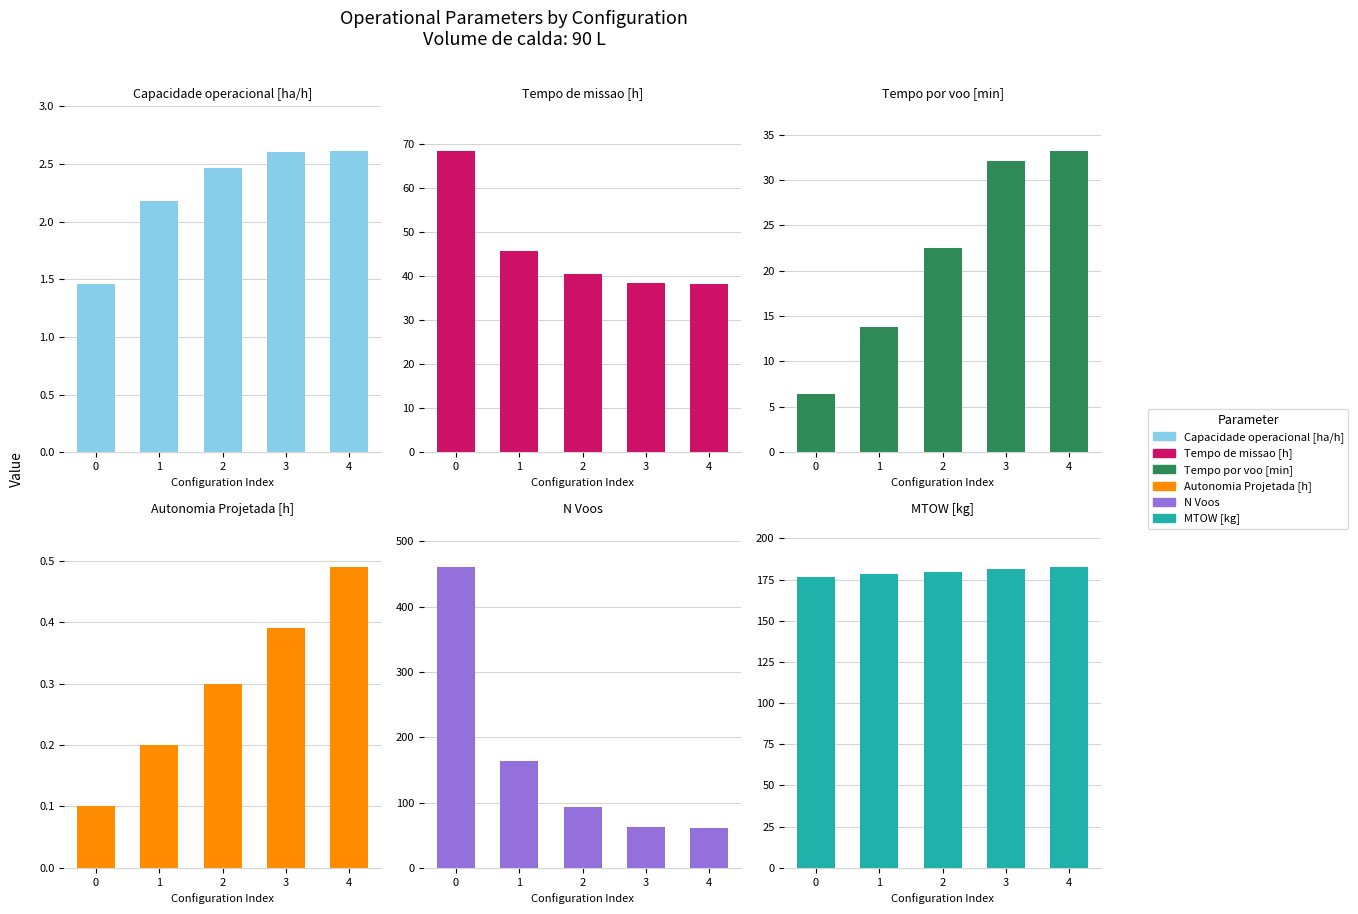

What is the difference between the Capacidade operacional [ha/h] values at 3 and 0?

1.1